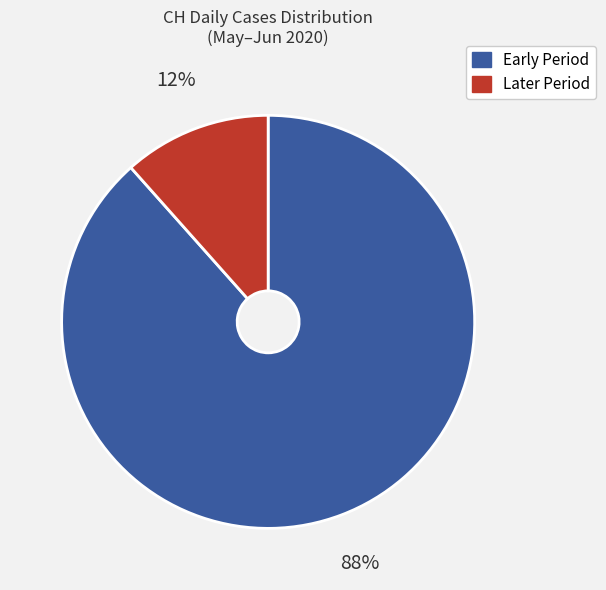

Is there any slice that represents more than half of the pie?

Yes